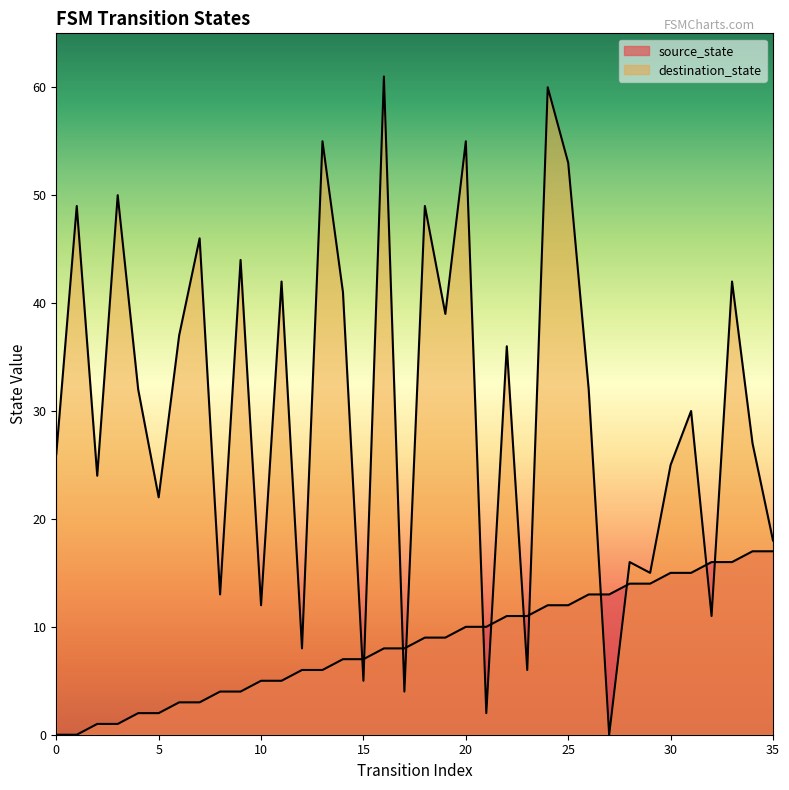

What is the approximate value of source_state at 27?

13